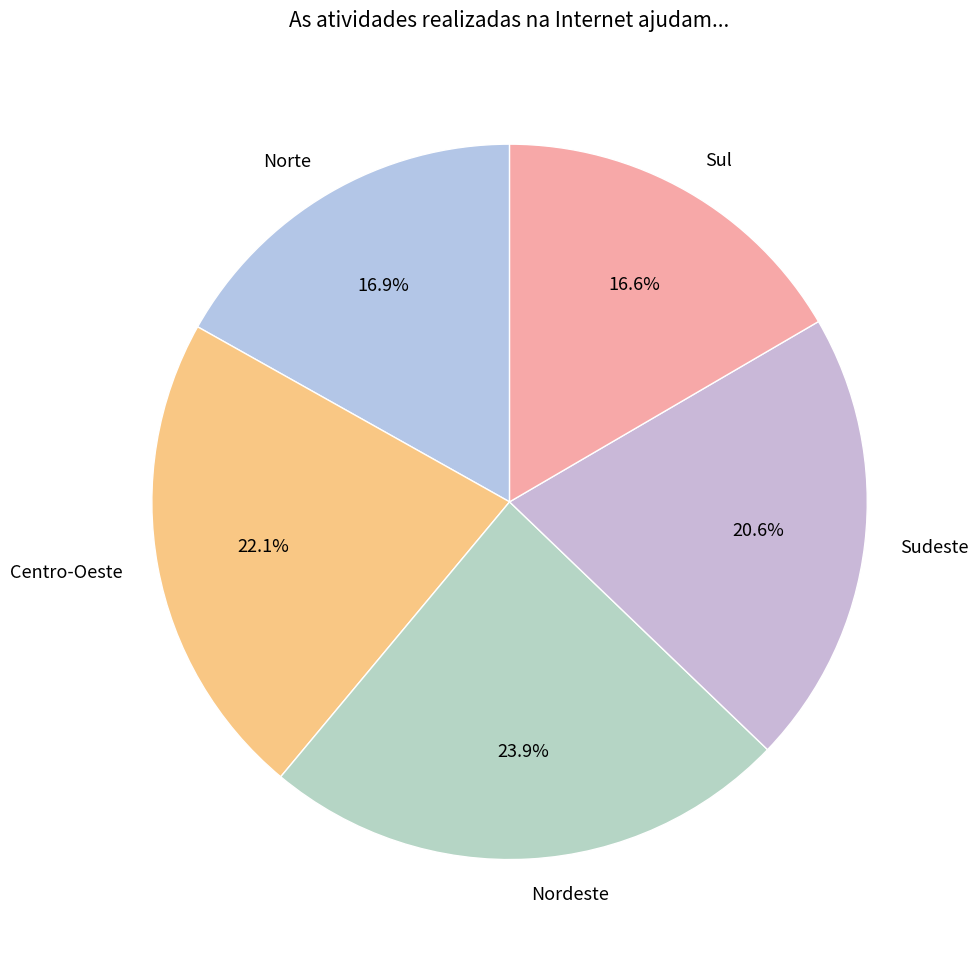

Approximately how many times larger is the value at Sul compared to Norte?

1.0